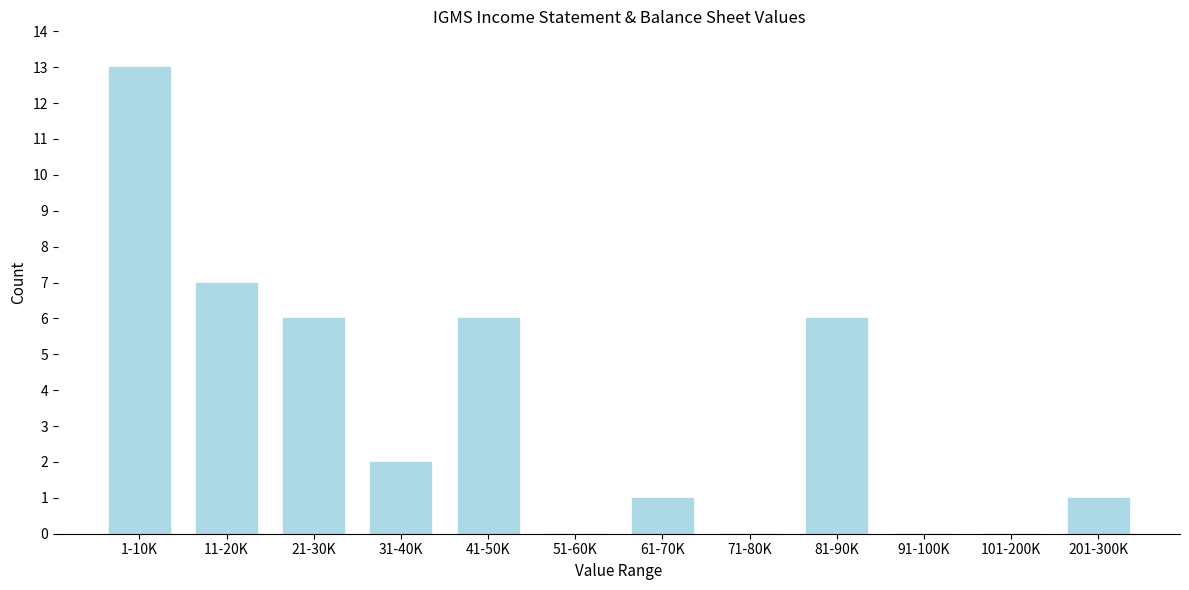

Reading right to left, extract all data points from this chart.

201-300K=1	101-200K=0	91-100K=0	81-90K=6	71-80K=0	61-70K=1	51-60K=0	41-50K=6	31-40K=2	21-30K=6	11-20K=7	1-10K=13